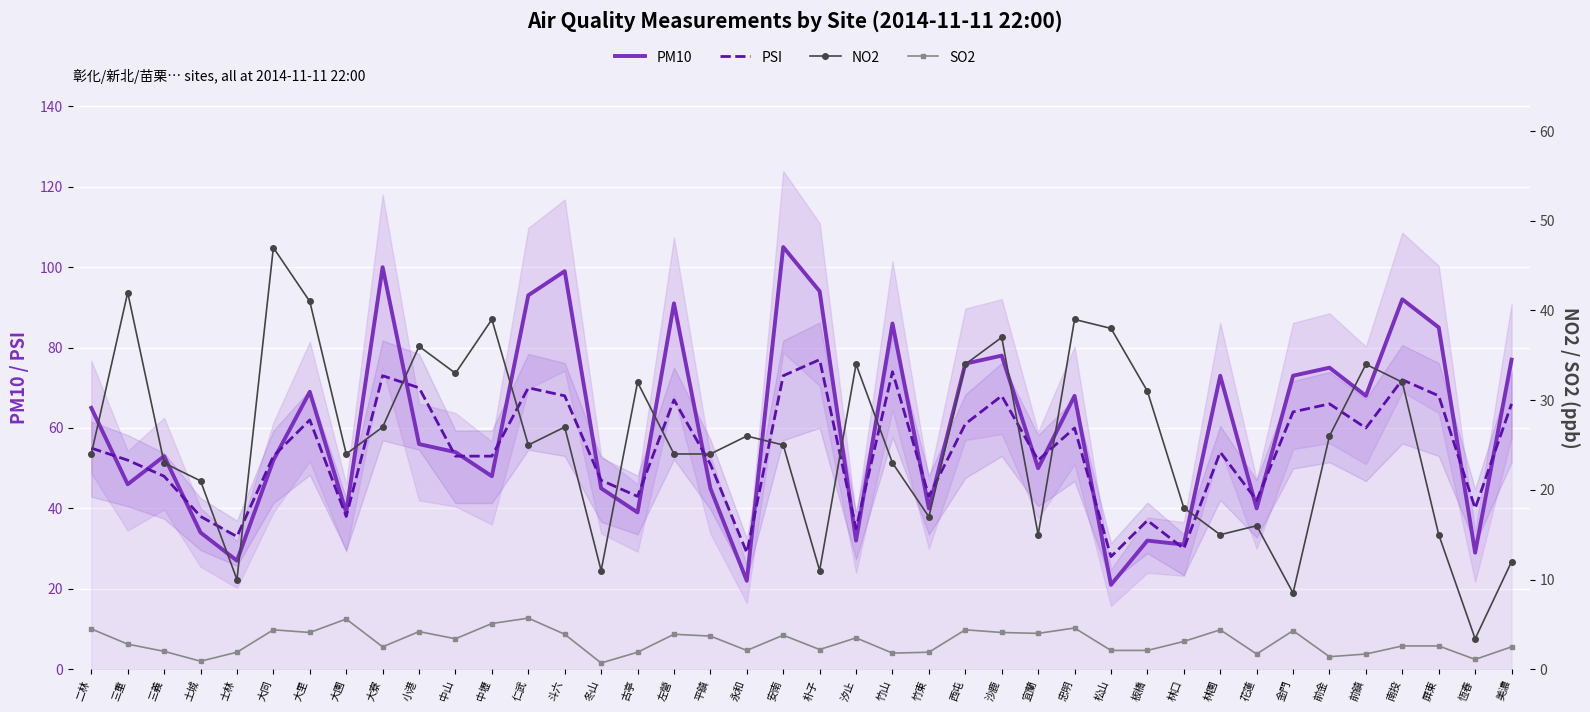

Rank the series at 土城 from lowest to highest value.

SO2, NO2, PM10, PSI